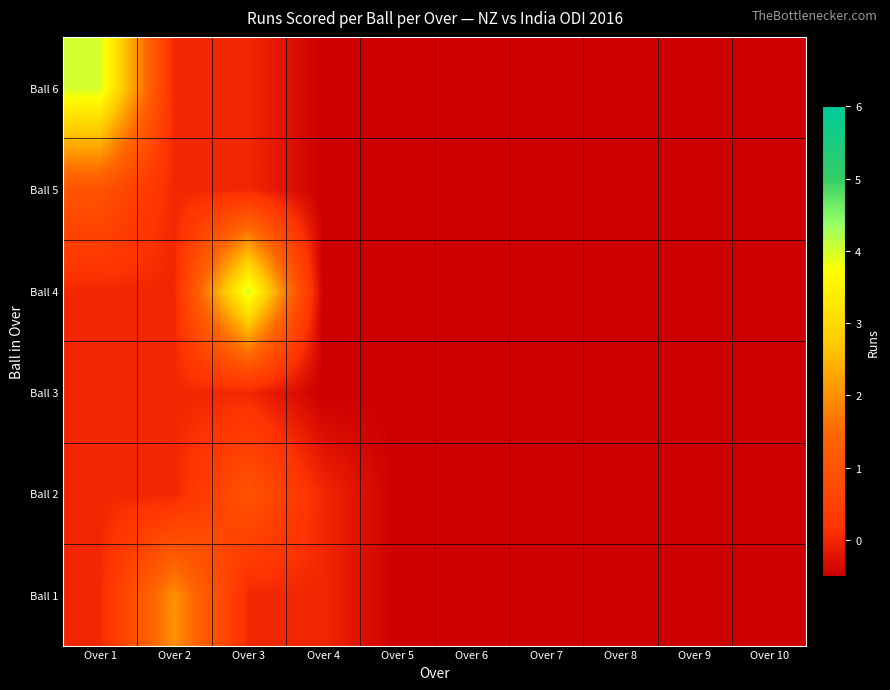

At Over 7, list the series in order from largest to smallest.

Ball 1, Ball 2, Ball 3, Ball 4, Ball 5, Ball 6